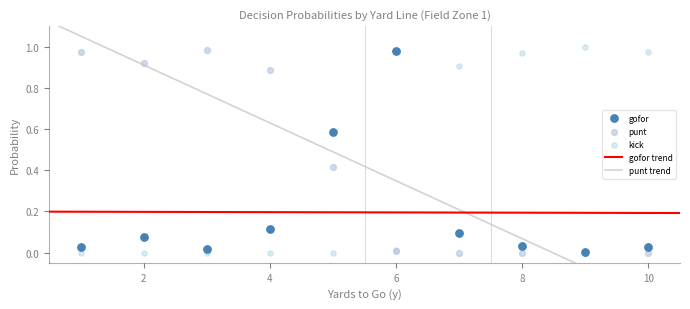

Which series has the largest total across all categories?

punt_fzone1